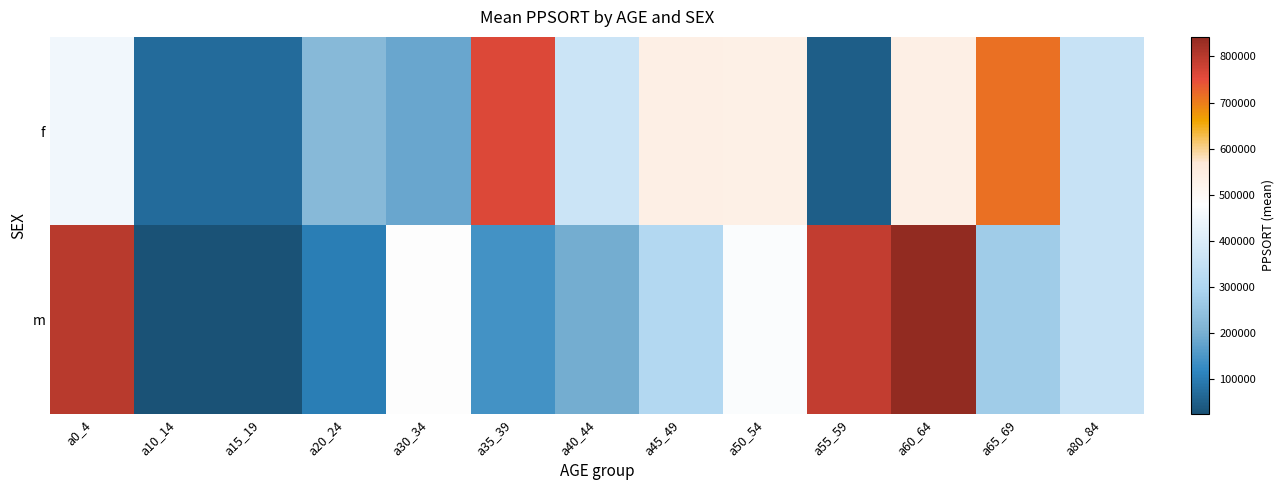

List the series in order of their overall mean, lowest first.

m, f